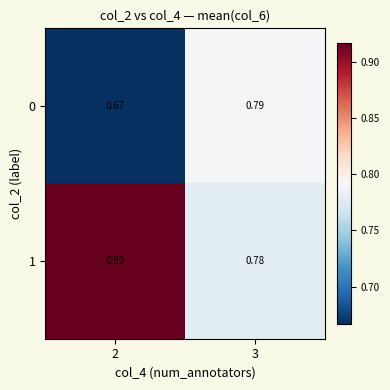

Is the value of 0 at 2 greater than the value of 1 at 3?

No